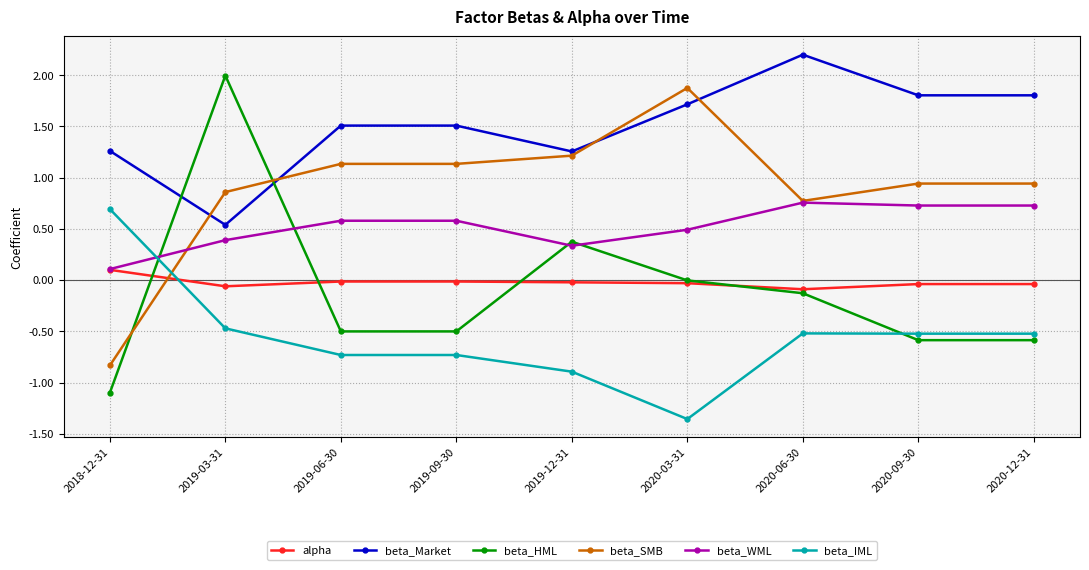

What are all the series names shown in the legend?

alpha, beta_Market, beta_HML, beta_SMB, beta_WML, beta_IML